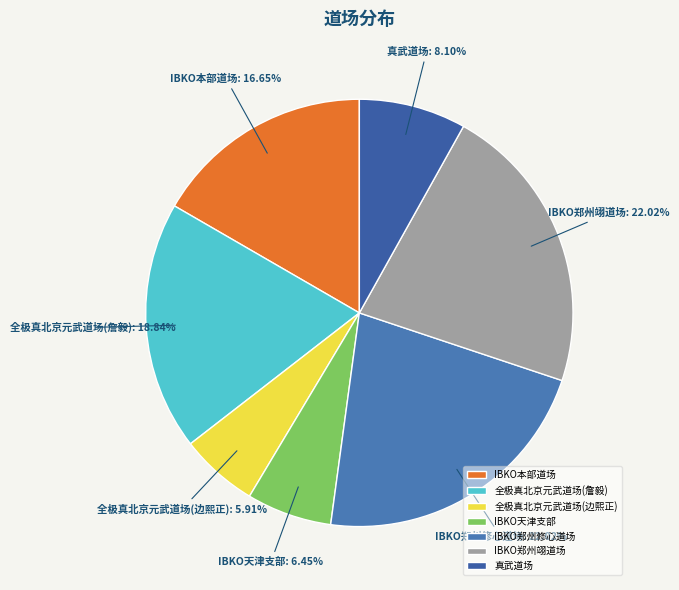

How many slices are in this pie chart?

7